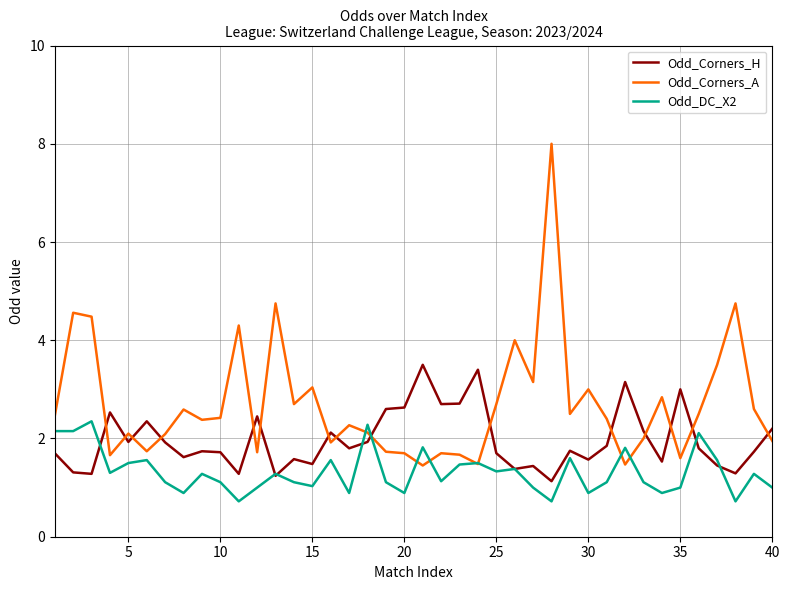

How many distinct data groups are displayed?

3